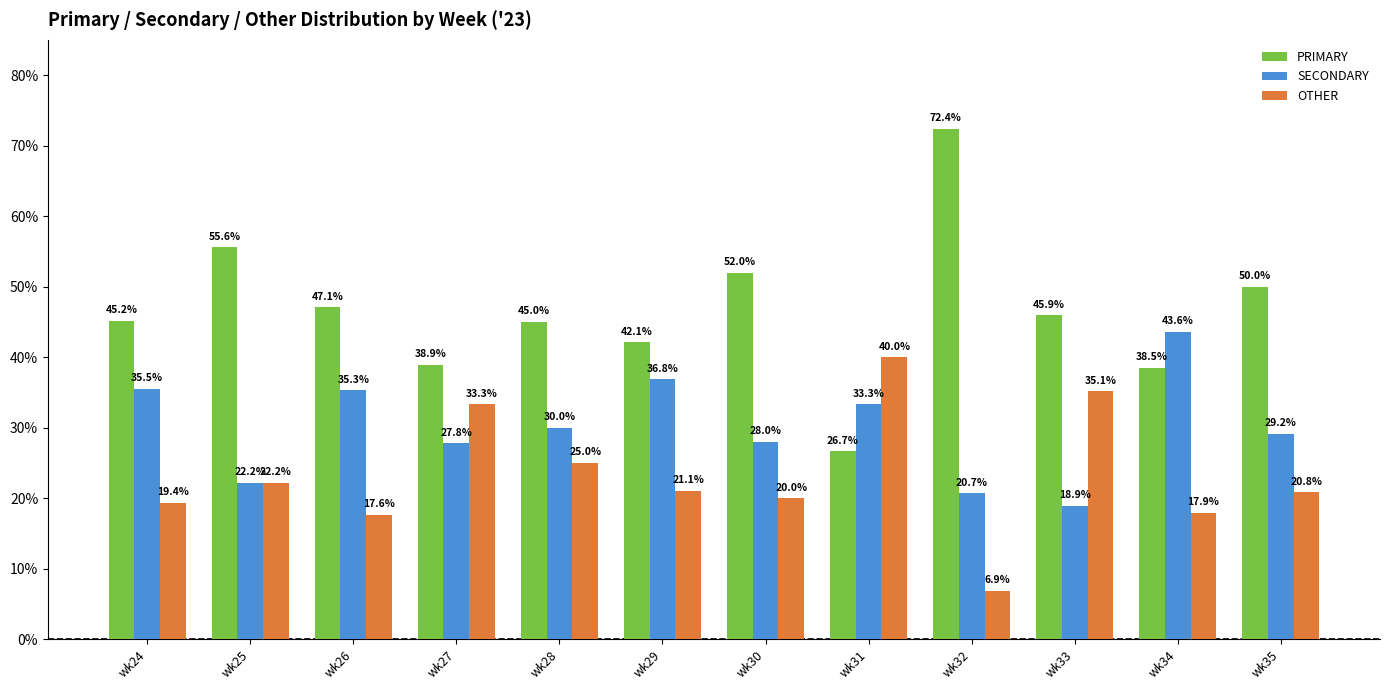

Reading left to right, list all the values displayed in this chart.

PRIMARY: 45.2	55.6	47.1	38.9	45.0	42.1	52.0	26.7	72.4	45.9	38.5	50.0
SECONDARY: 35.5	22.2	35.3	27.8	30.0	36.8	28.0	33.3	20.7	18.9	43.6	29.2
OTHER: 19.4	22.2	17.6	33.3	25.0	21.1	20.0	40.0	6.9	35.1	17.9	20.8